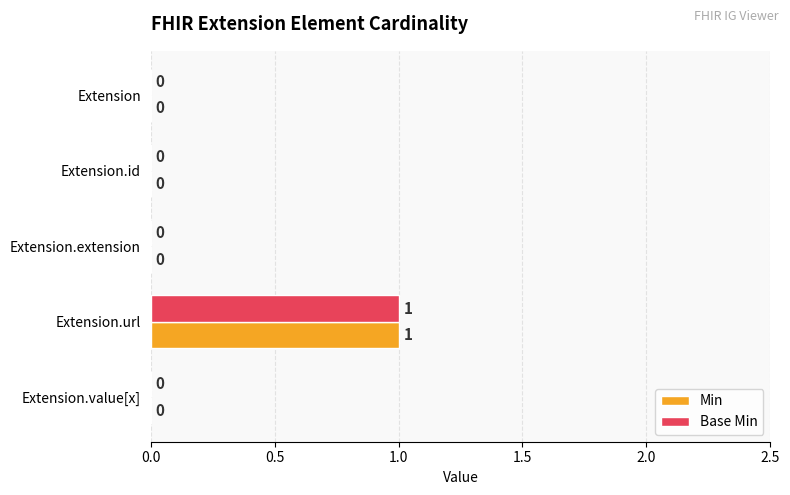

The Min series shows 1 at Extension.url. True or false?

True